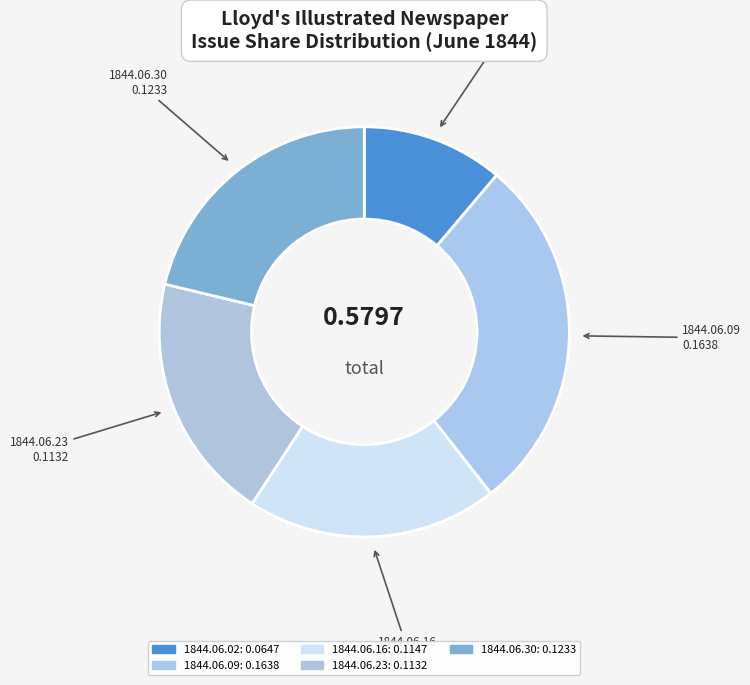

How many slices are in this pie chart?

5